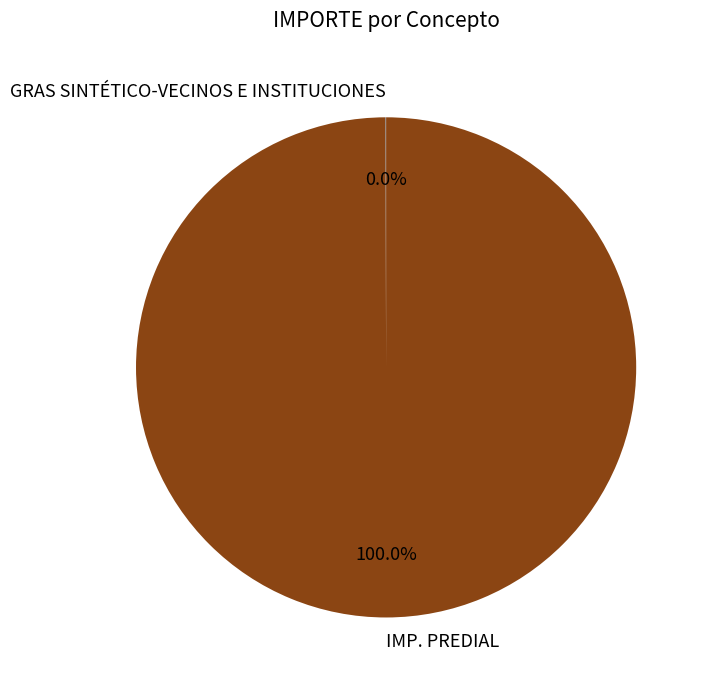

Which slice represents more than half of the pie?

IMP. PREDIAL